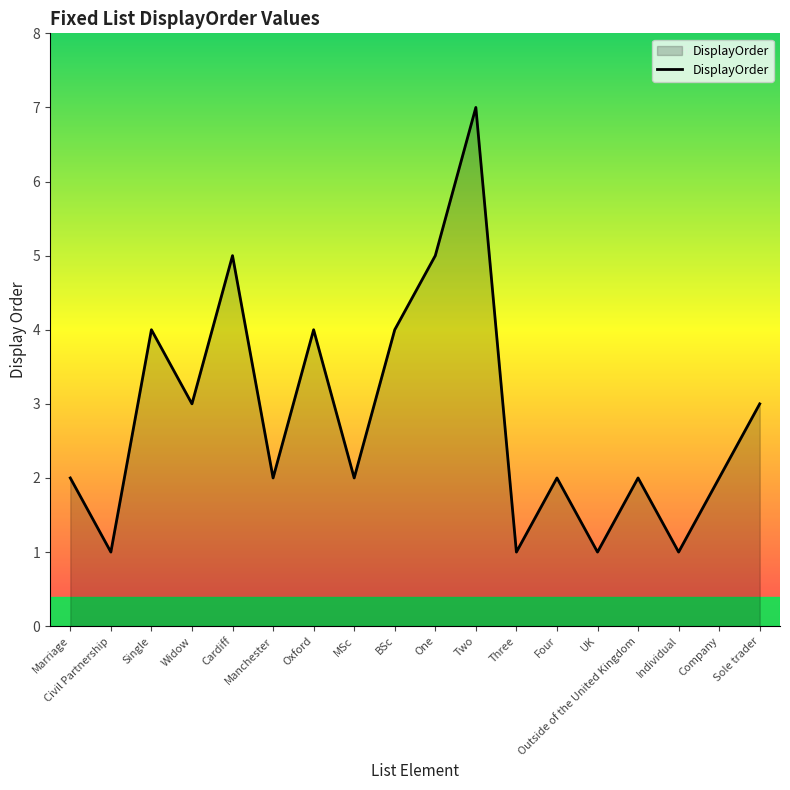

What is the change in value from Marriage to Oxford?

+2